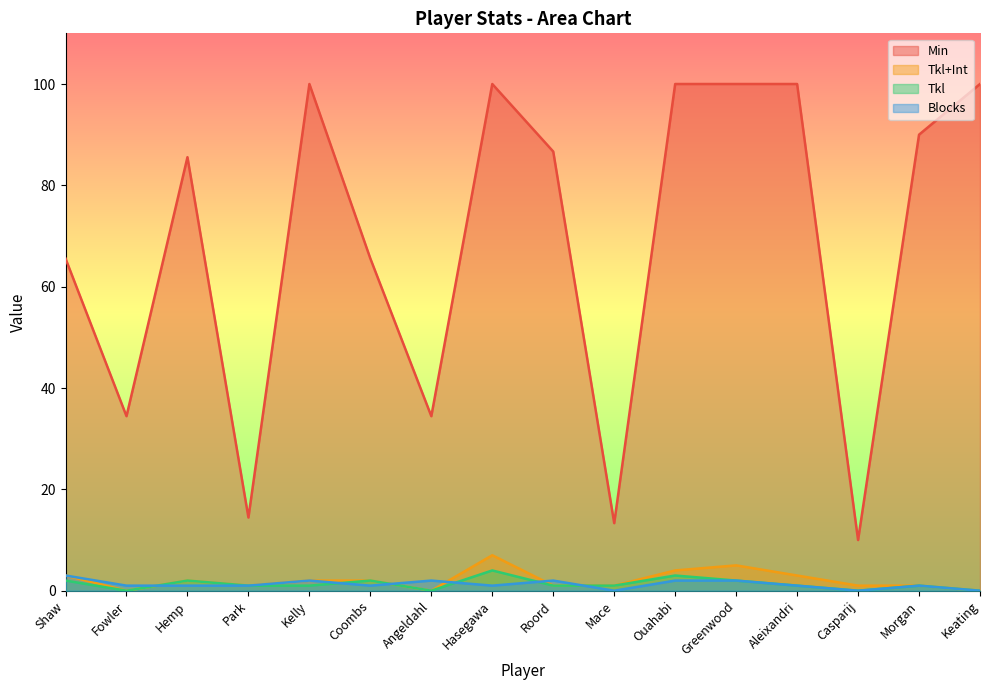

Rank the series at Park from highest to lowest value.

Min, Tkl+Int, Tkl, Blocks